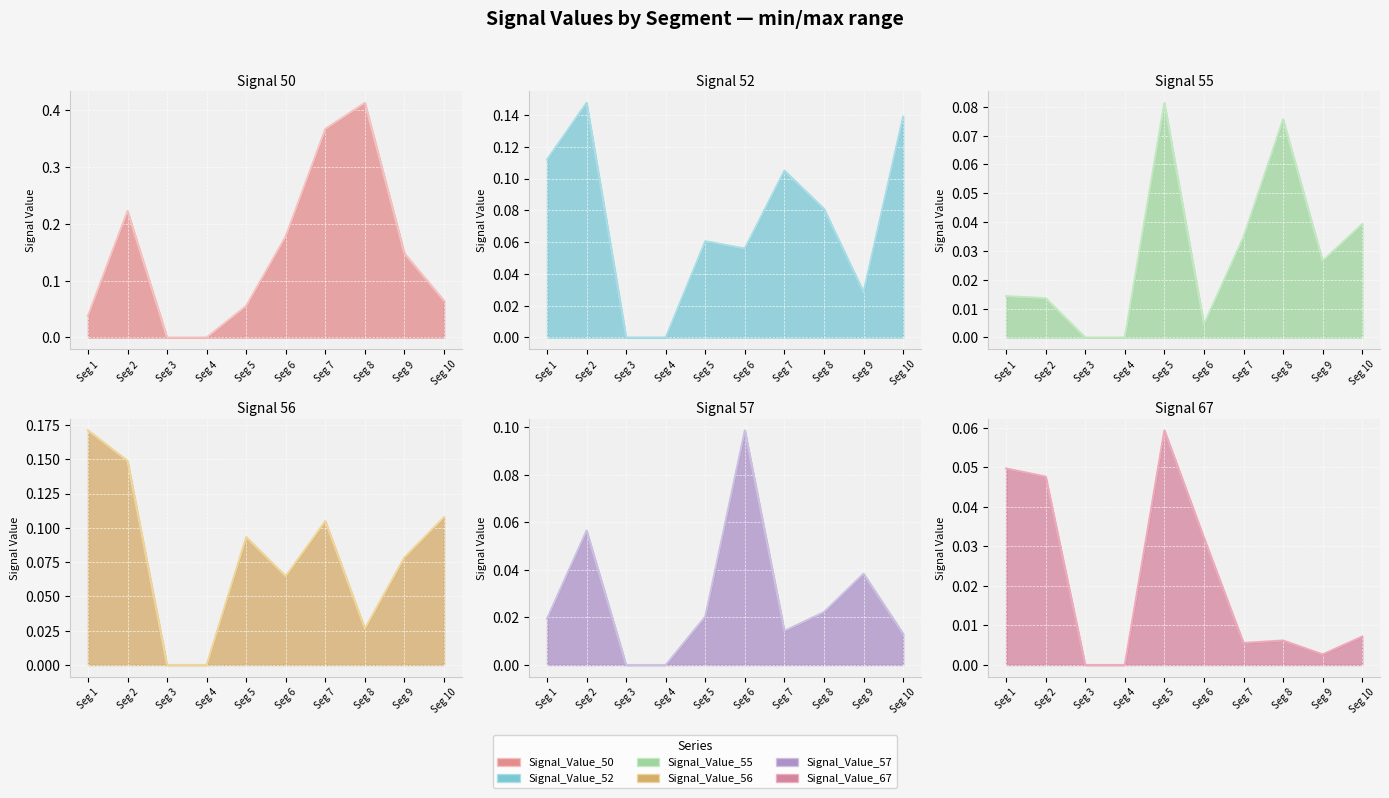

Which series has the largest total across all categories?

Signal_Value_50 line